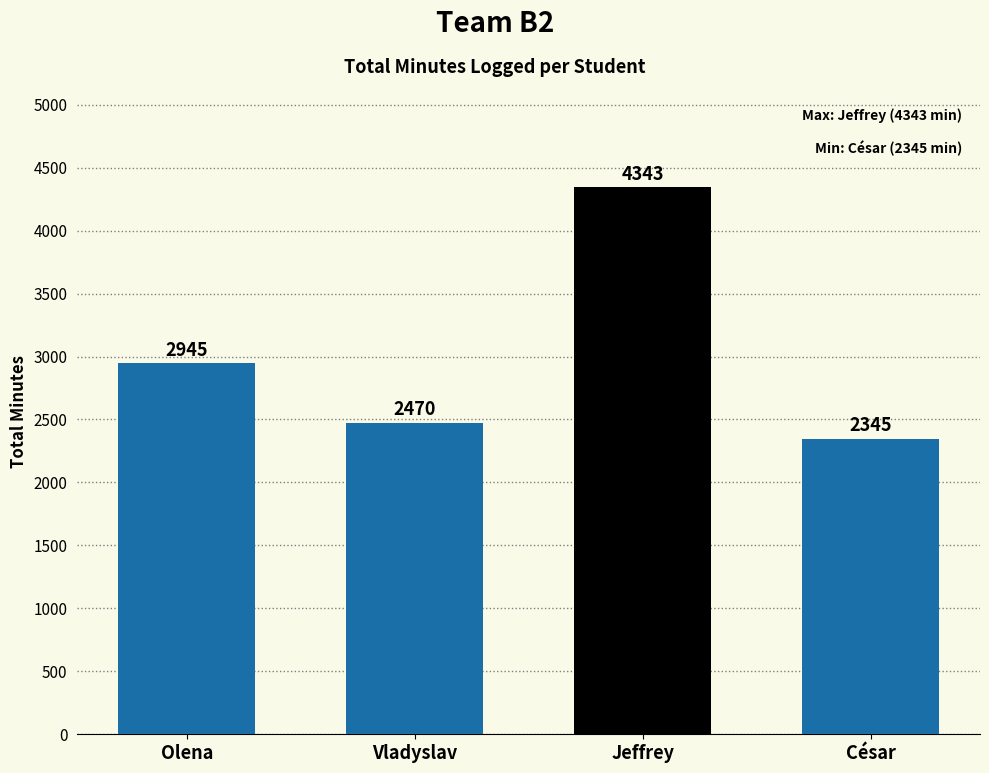

How many data points are less than 2945?

2